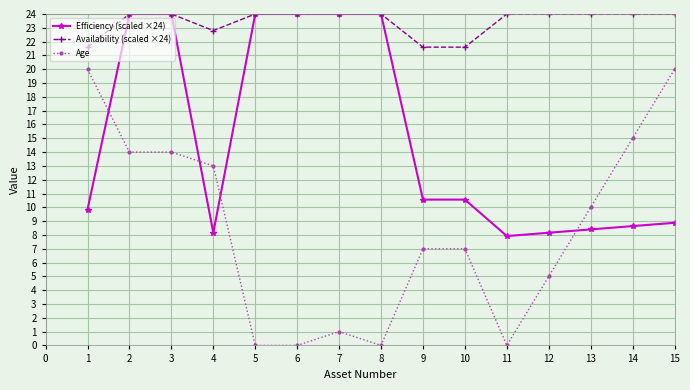

What is the sum of all Availability (scaled ×24) values?

351.6